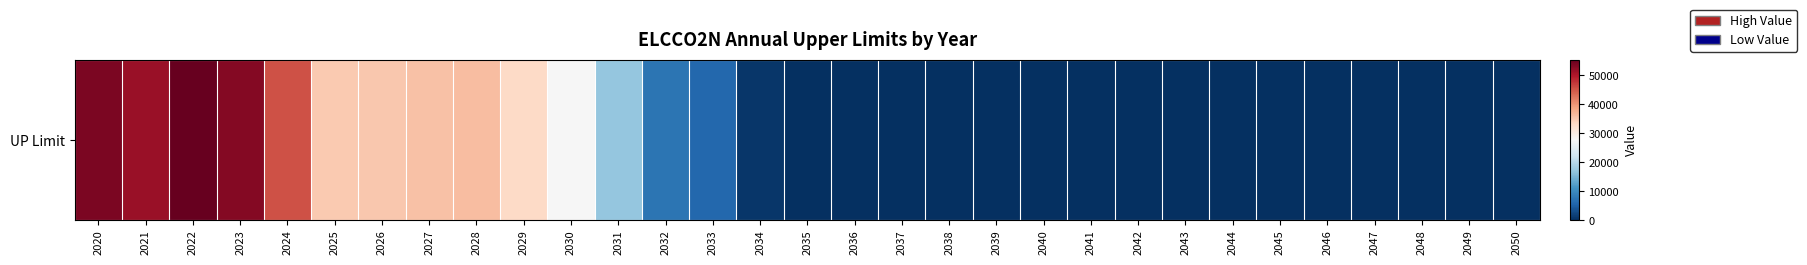

What is the average value?

15921.5